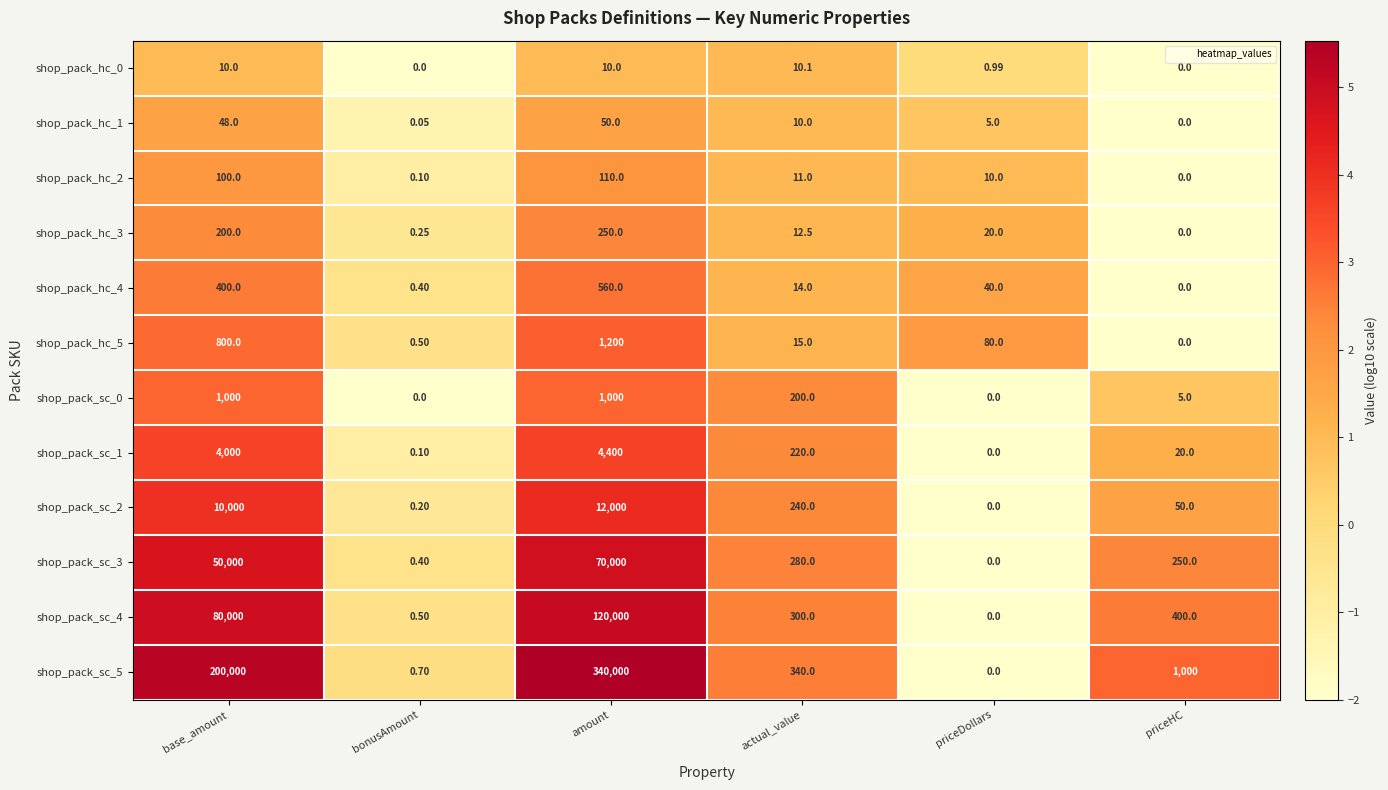

At which label is shop_pack_sc_3 closest to 35000?

base_amount